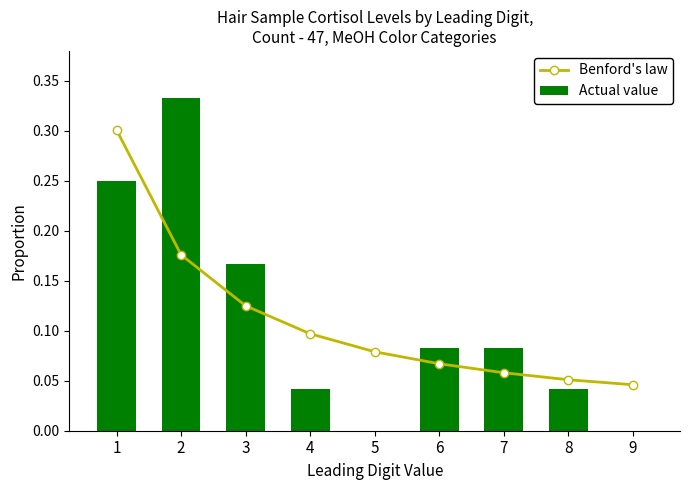

At how many categories does at least one series exceed 0?

9